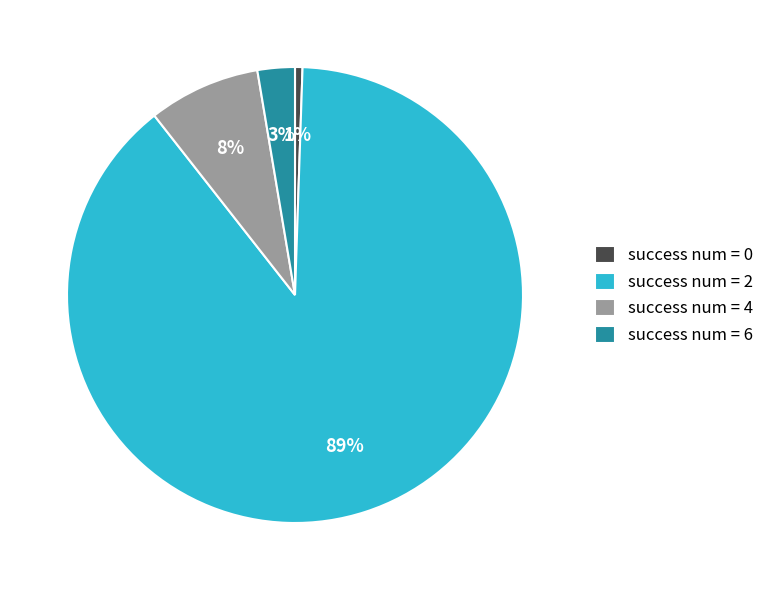

How many slices are in this pie chart?

4